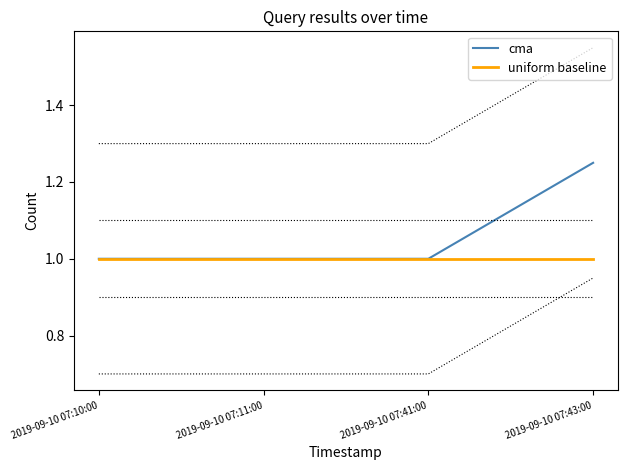

What is the maximum value for uniform baseline?

1.0